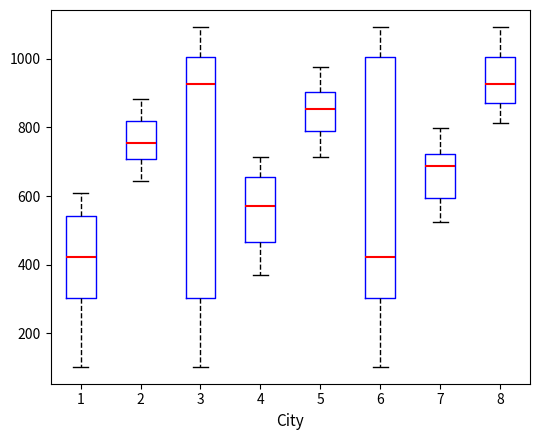

Where is the lower edge of the box at x = 2 on the y-axis? The values are not printed on the chart, so give them approximately, as read against the axis.

700